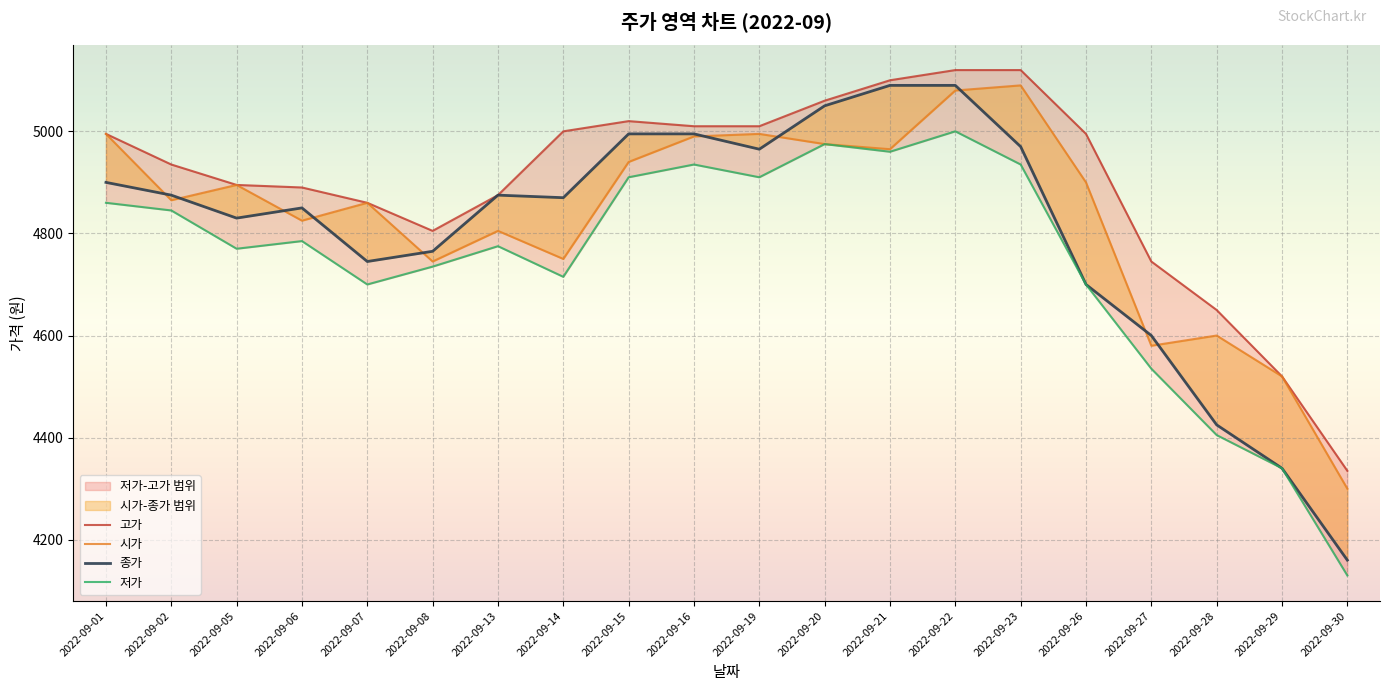

True or false: 시가 and 종가 cross at least once.

True